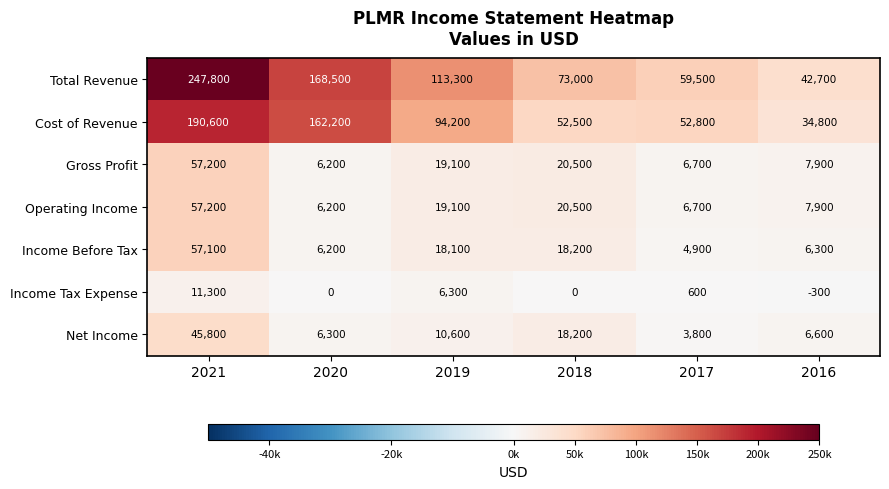

What is the minimum value shown in the chart?

-300